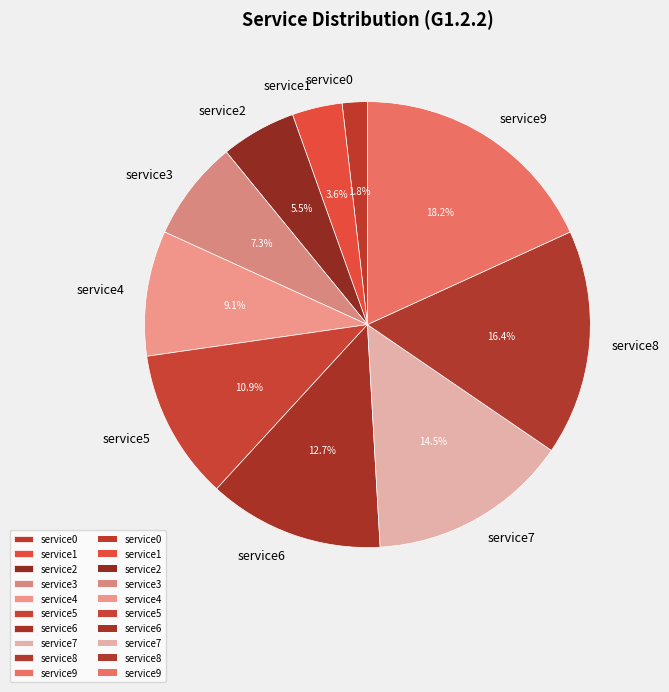

Count the number of slices in the pie.

10